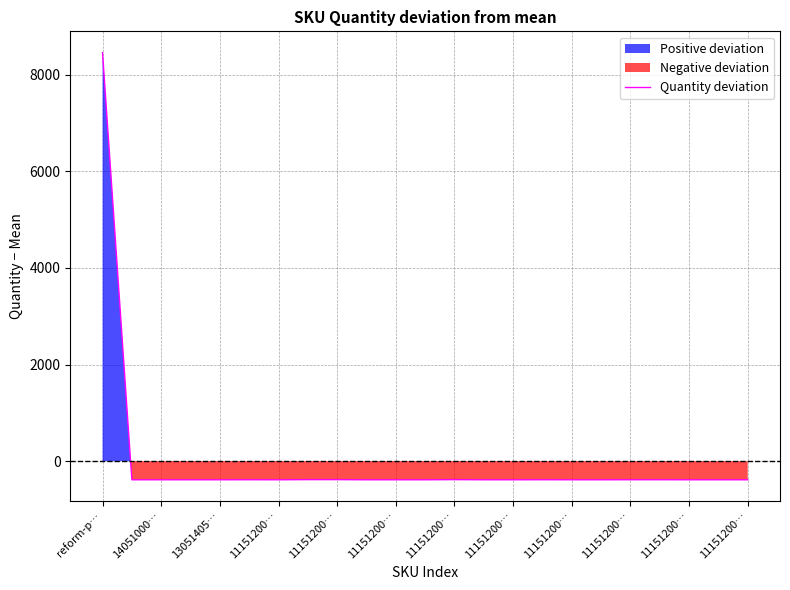

What is the value of the 17th point from the left?

-385.0